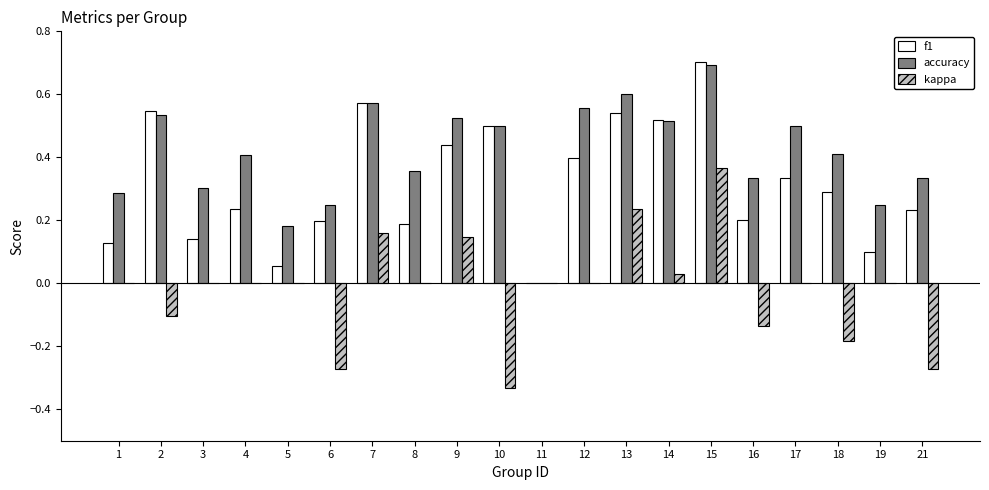

What is the sum of all accuracy values?

8.1